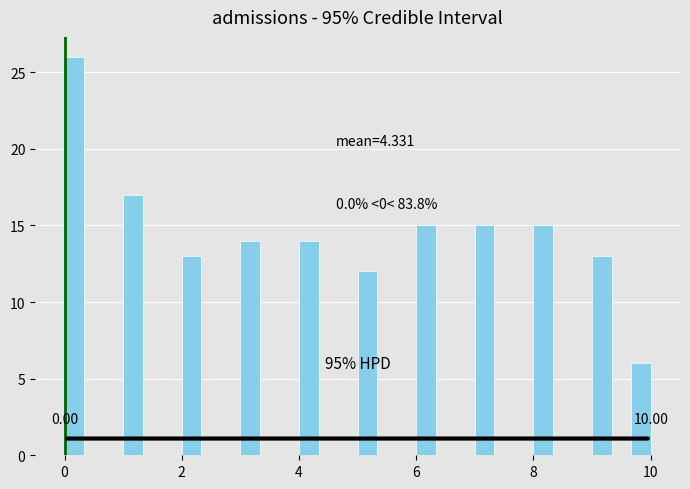

Read against the x-axis, roughly where is the centre of the tallest bar?

0.2